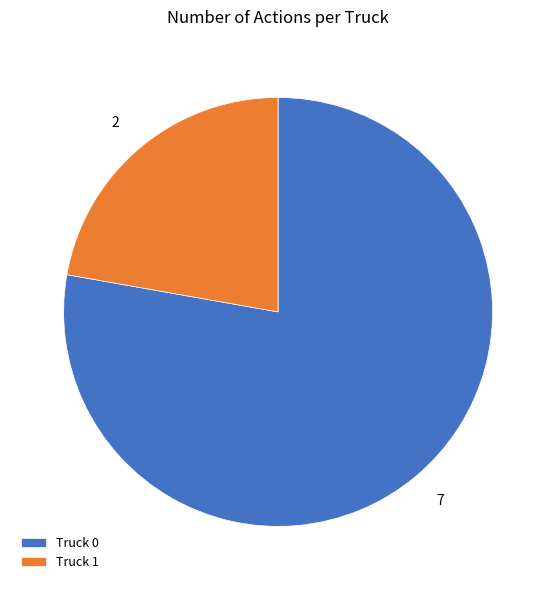

Is it true that Truck 0 is 63% of the pie?

False